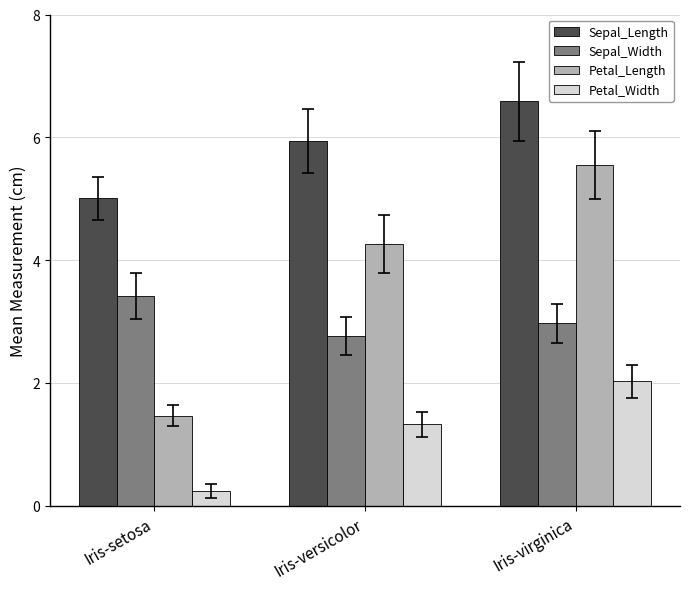

Which series has the largest total across all categories?

Sepal_Length